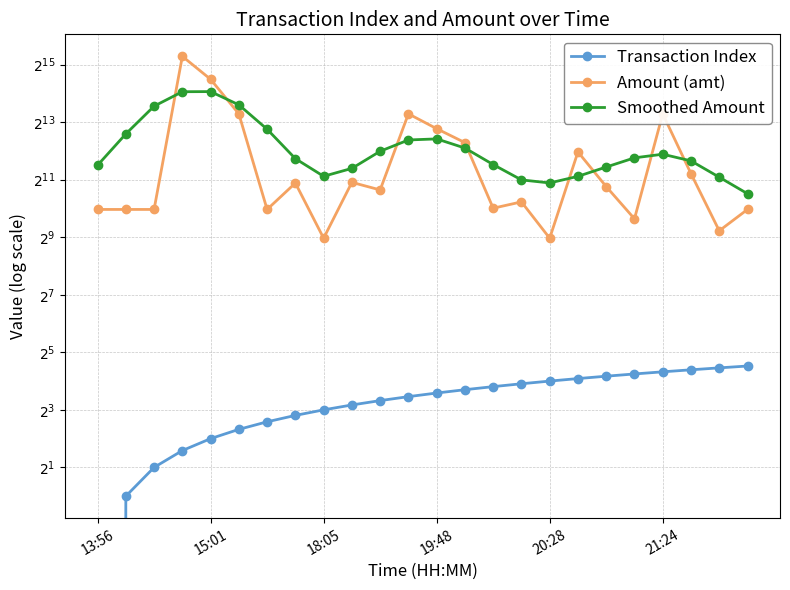

What is the value of the Amount (amt) point at the 8th from the left?

1889.5